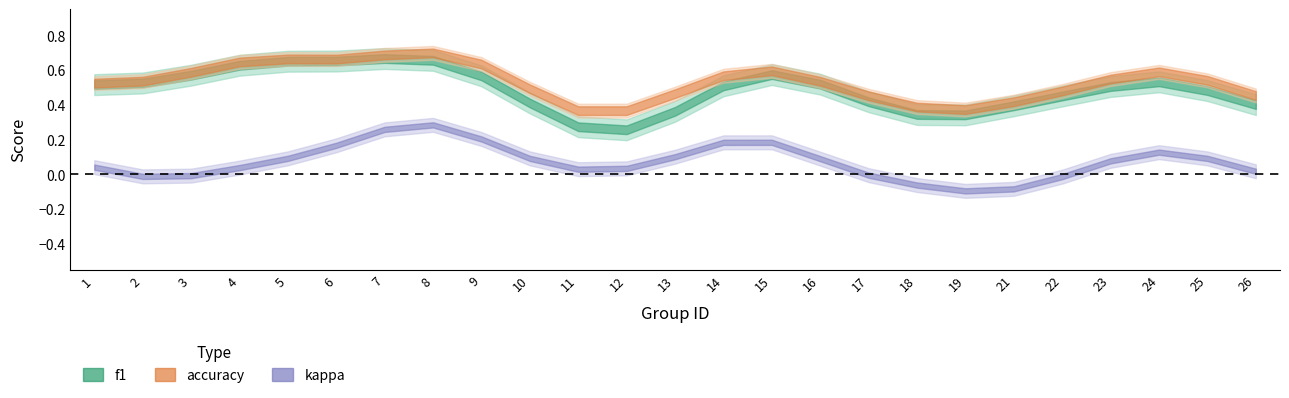

At which category is the sum across all series the highest?

8